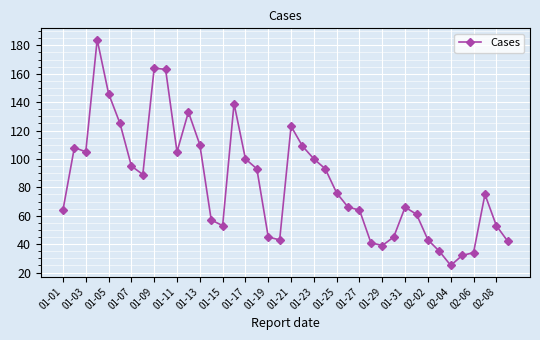

True or false: the data has more than 0 interior local peaks.

True